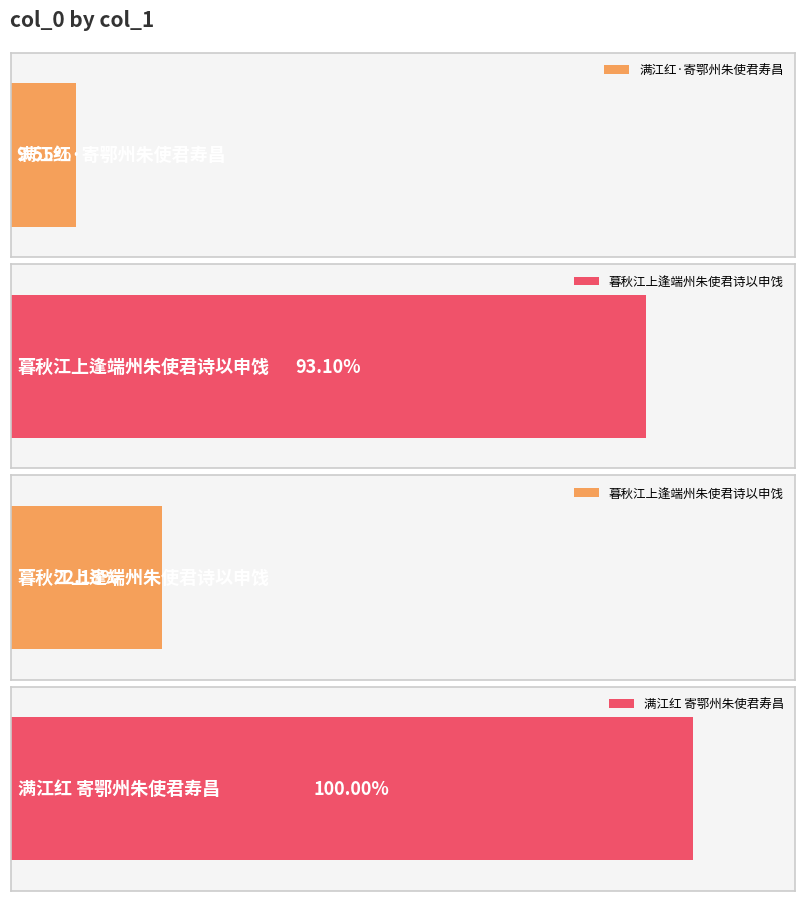

The value at 暮秋江上逢端州朱使君诗以申饯 is 1450964. True or false?

False